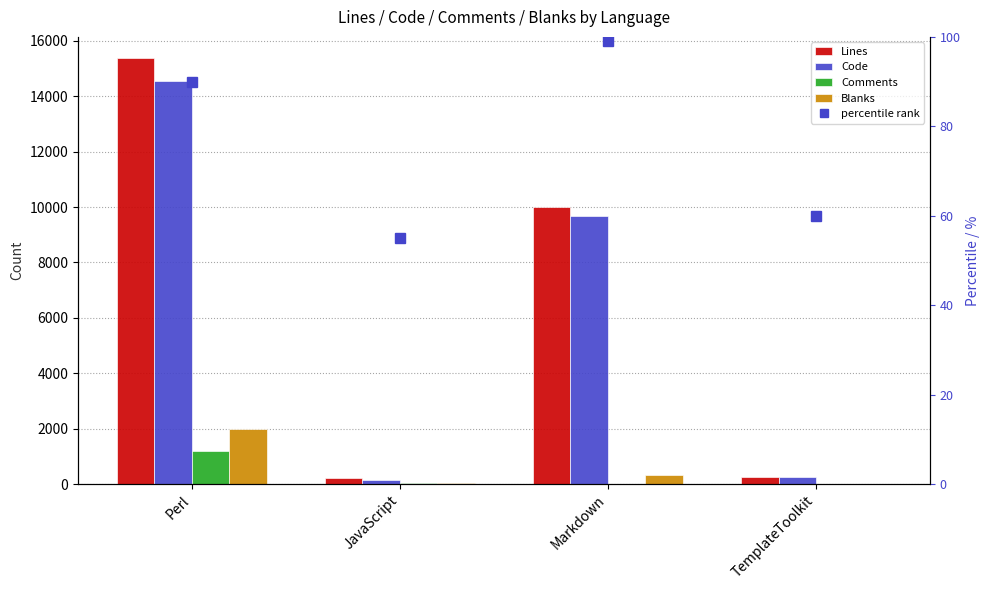

Reading right to left, what are all the values shown in this chart?

Lines: TemplateToolkit=269	Markdown=10011	JavaScript=208	Perl=15374
Code: TemplateToolkit=258	Markdown=9690	JavaScript=147	Perl=14554
Comments: TemplateToolkit=0	Markdown=0	JavaScript=32	Perl=1203
Blanks: TemplateToolkit=11	Markdown=321	JavaScript=29	Perl=1991
percentile rank: TemplateToolkit=60	Markdown=99	JavaScript=55	Perl=90